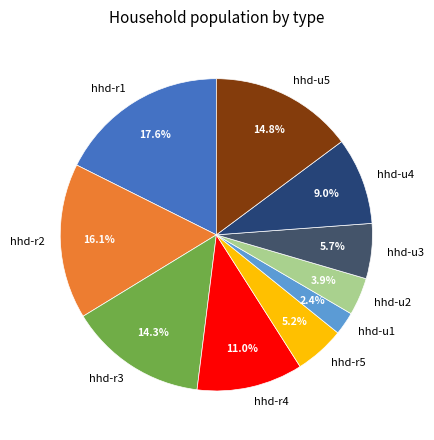

Which category has the smallest portion of the pie?

hhd-u1